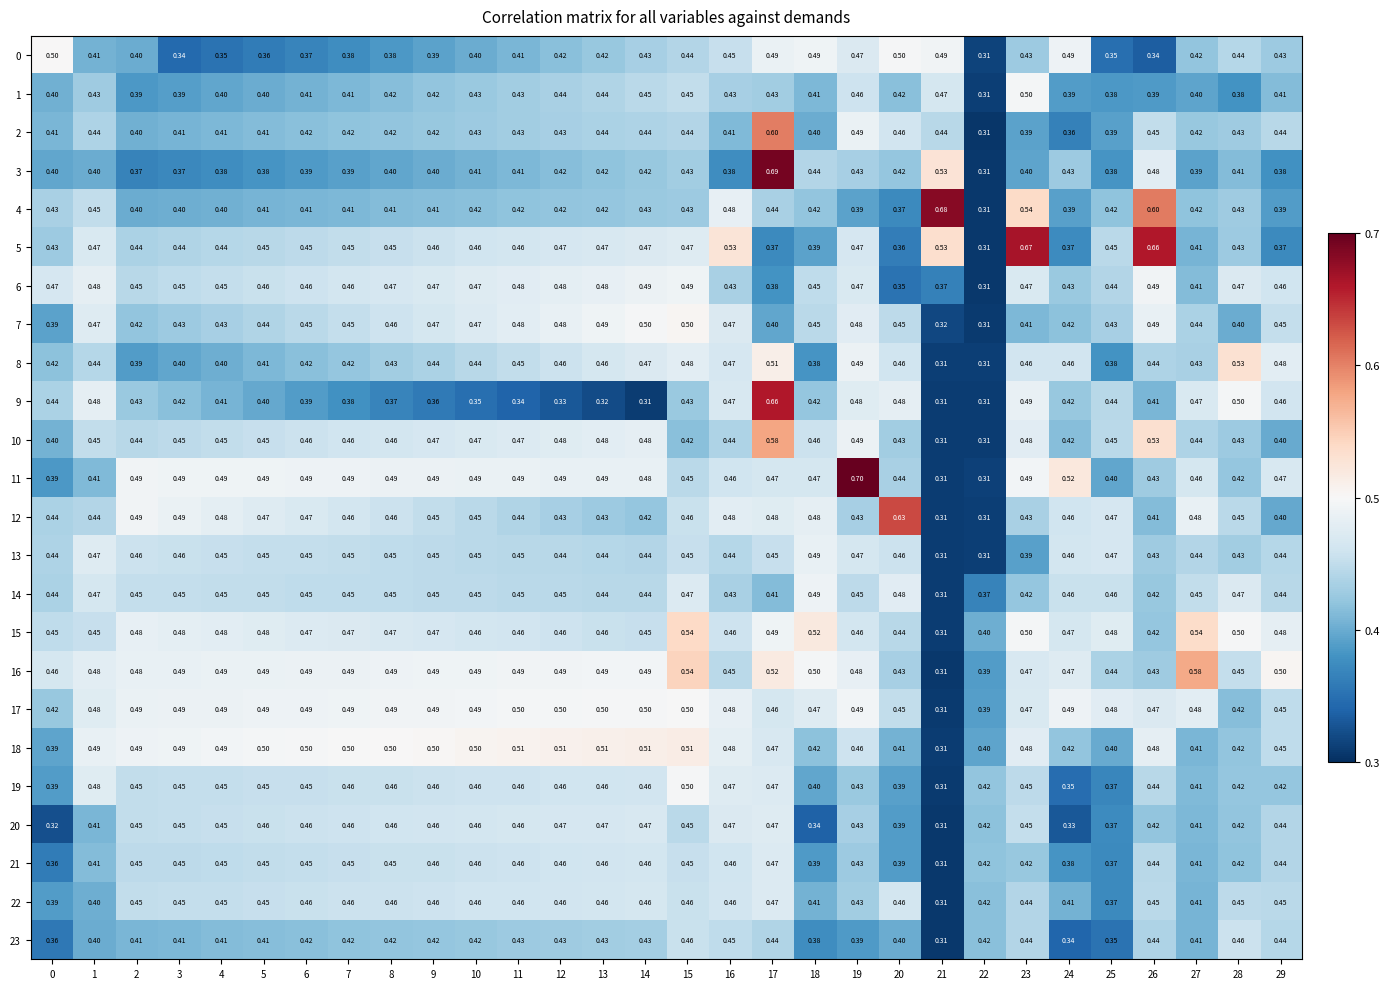

Rank the series by their maximum value, from lowest to highest.

23, 22, 21, 20, 13, 14, 6, 1, 19, 17, 0, 7, 18, 8, 15, 16, 10, 2, 12, 9, 5, 4, 3, 11